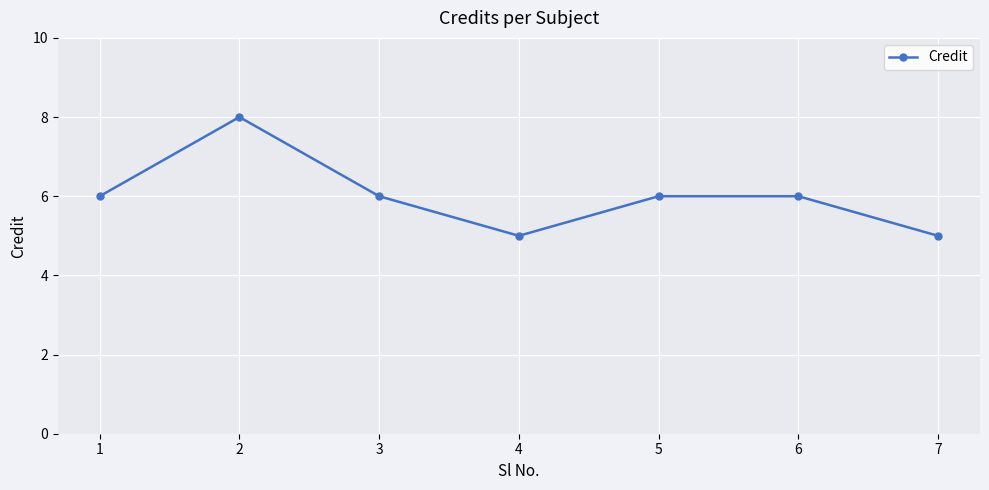

Reading left to right, list all the values displayed in this chart.

6	8	6	5	6	6	5